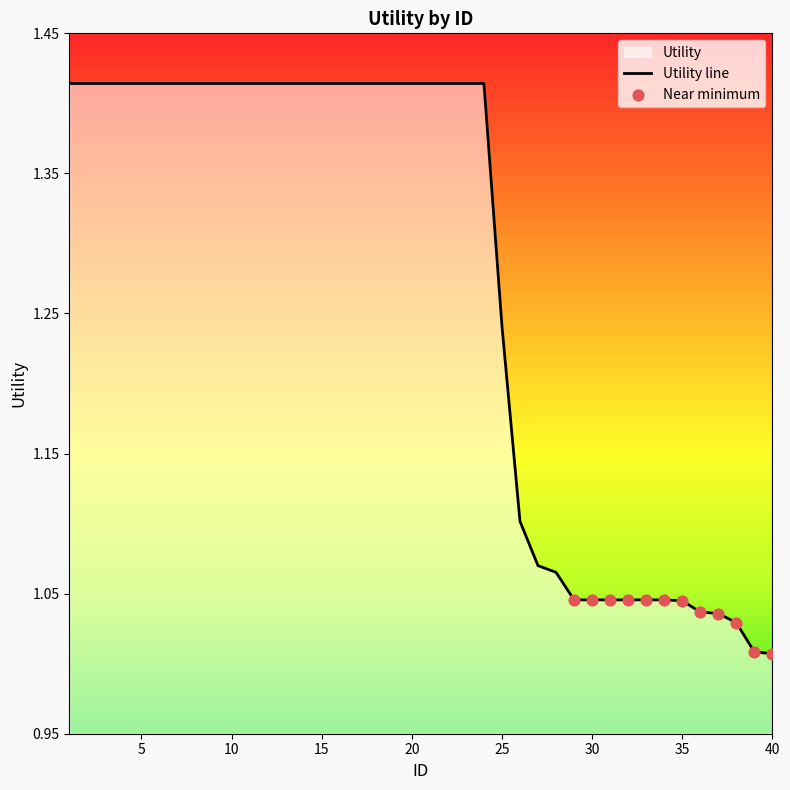

Approximately how many times larger is the value at 4 compared to 32?

1.4